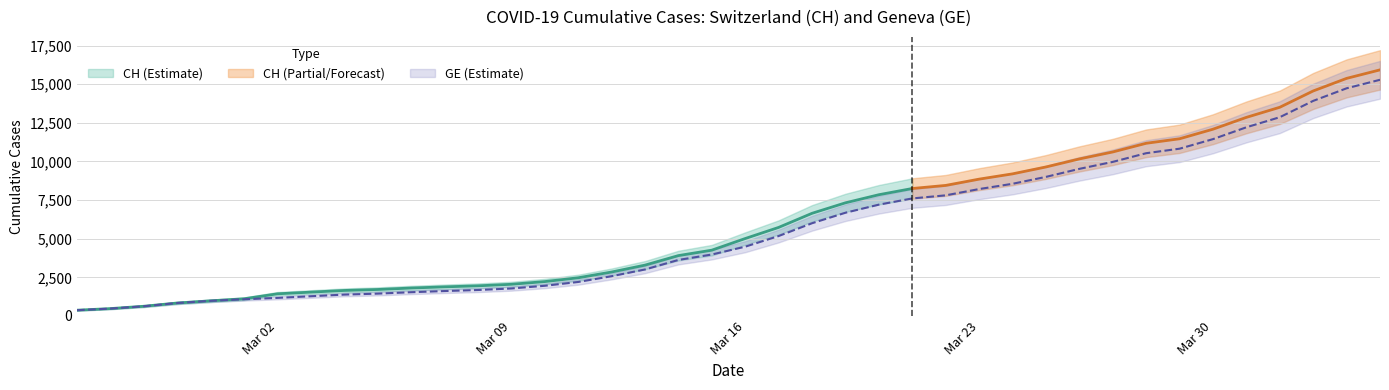

Is it true that the value at 2020-03-11 is 2201?

True